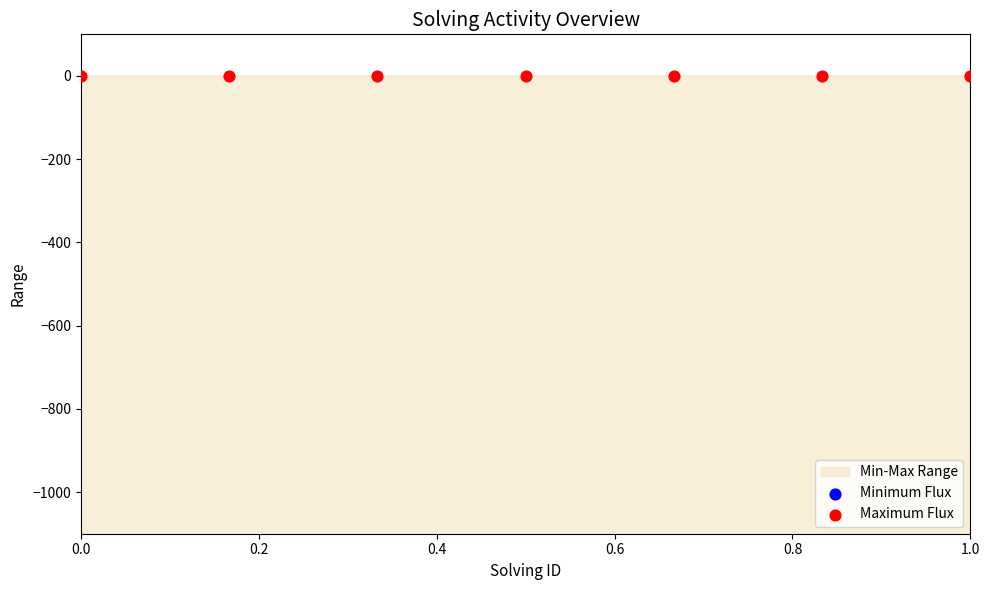

Which series has the largest Y range (max minus min)?

Minimum Flux